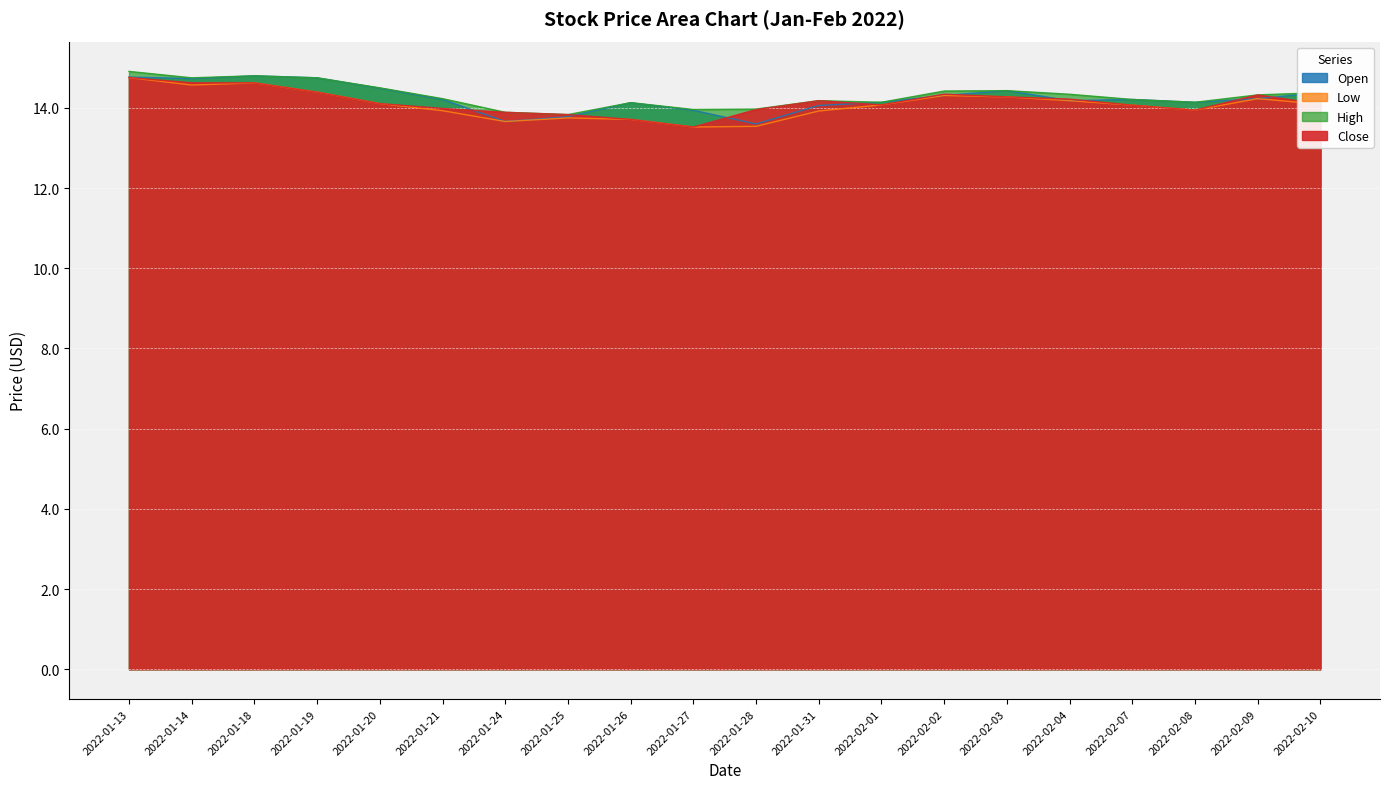

What position from the left is 2022-02-09?

19